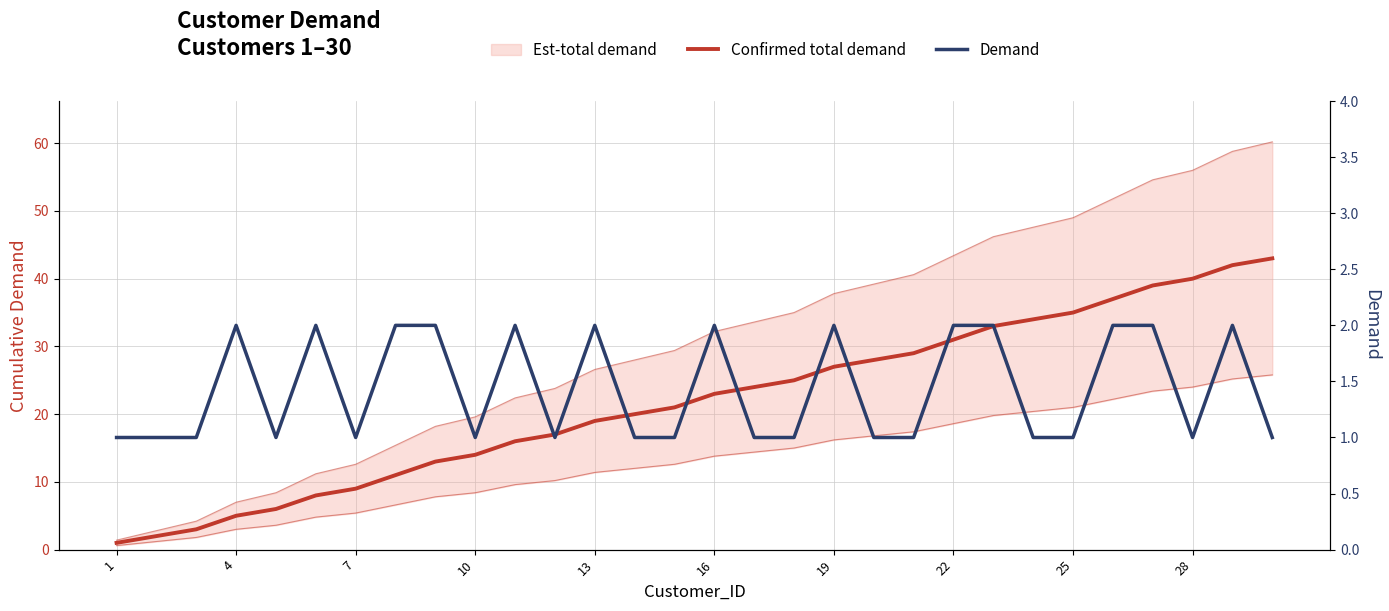

At which label does Confirmed total demand reach its minimum?

1